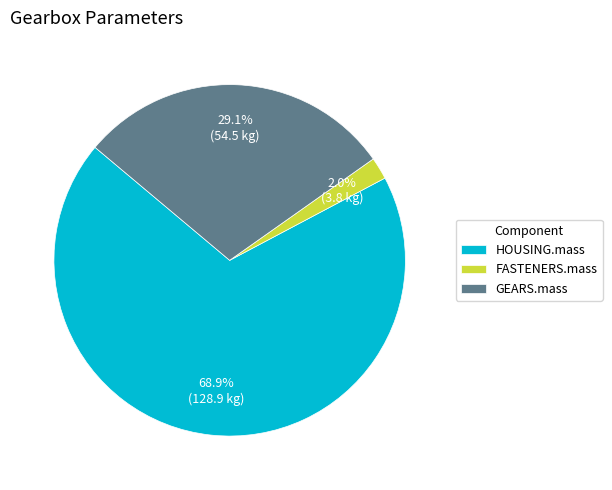

To the nearest percent, what is the difference between the FASTENERS.mass and GEARS.mass slice percentages?

27%